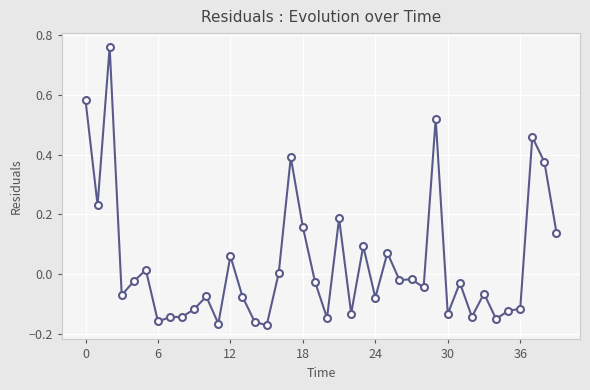

True or false: the data has more than 0 interior local peaks.

True